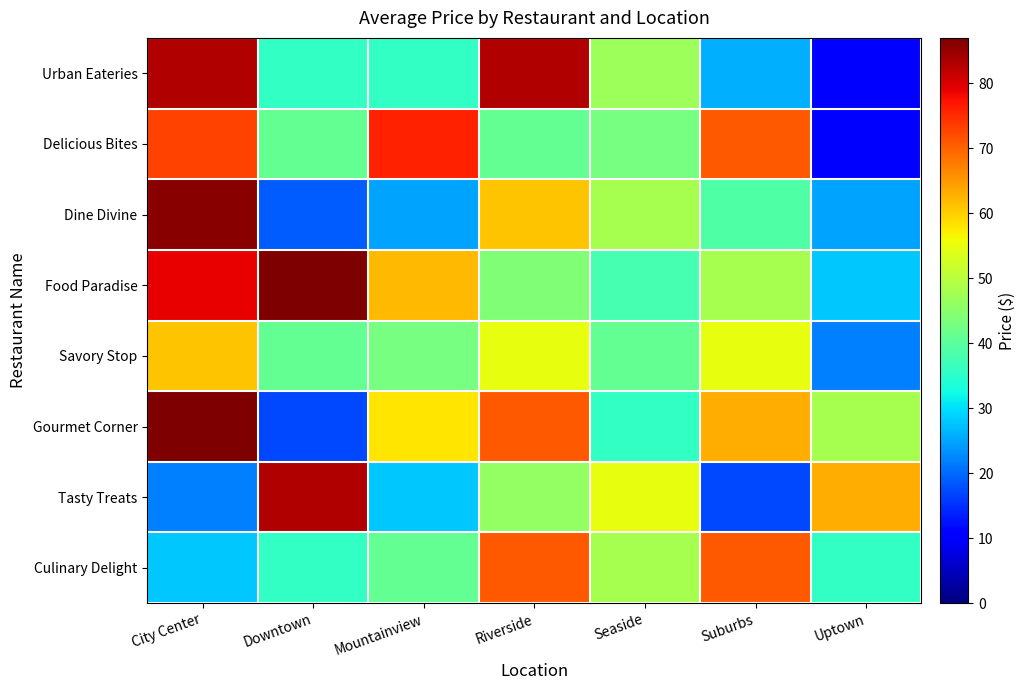

Which series has the largest total across all categories?

Food Paradise